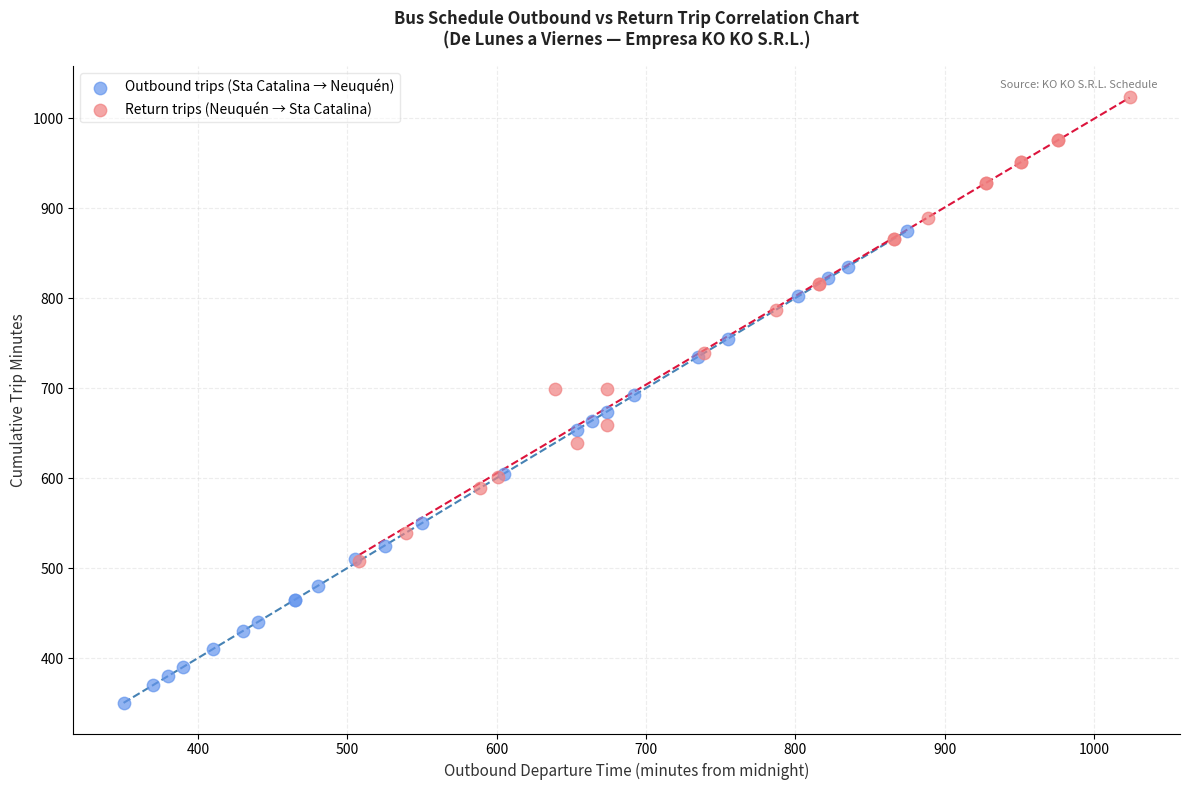

Which series reaches the maximum Y coordinate?

Return trips (Neuquén → Sta Catalina)